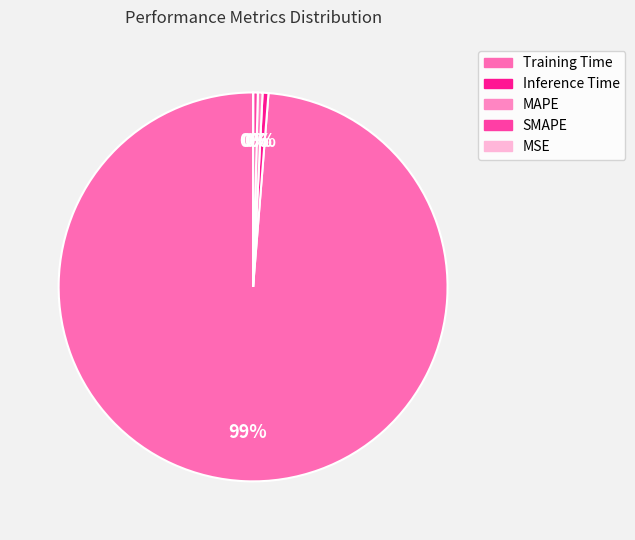

Which category has the biggest portion of the pie?

Training Time